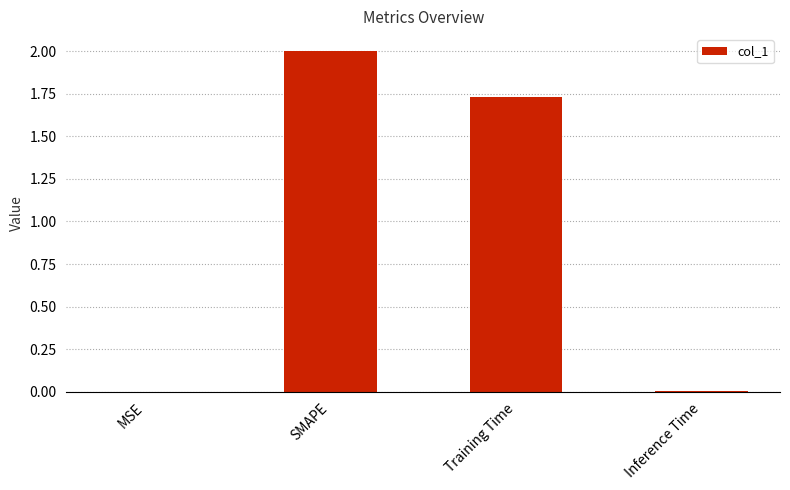

Where is the data nearest to the value 1?

Training Time